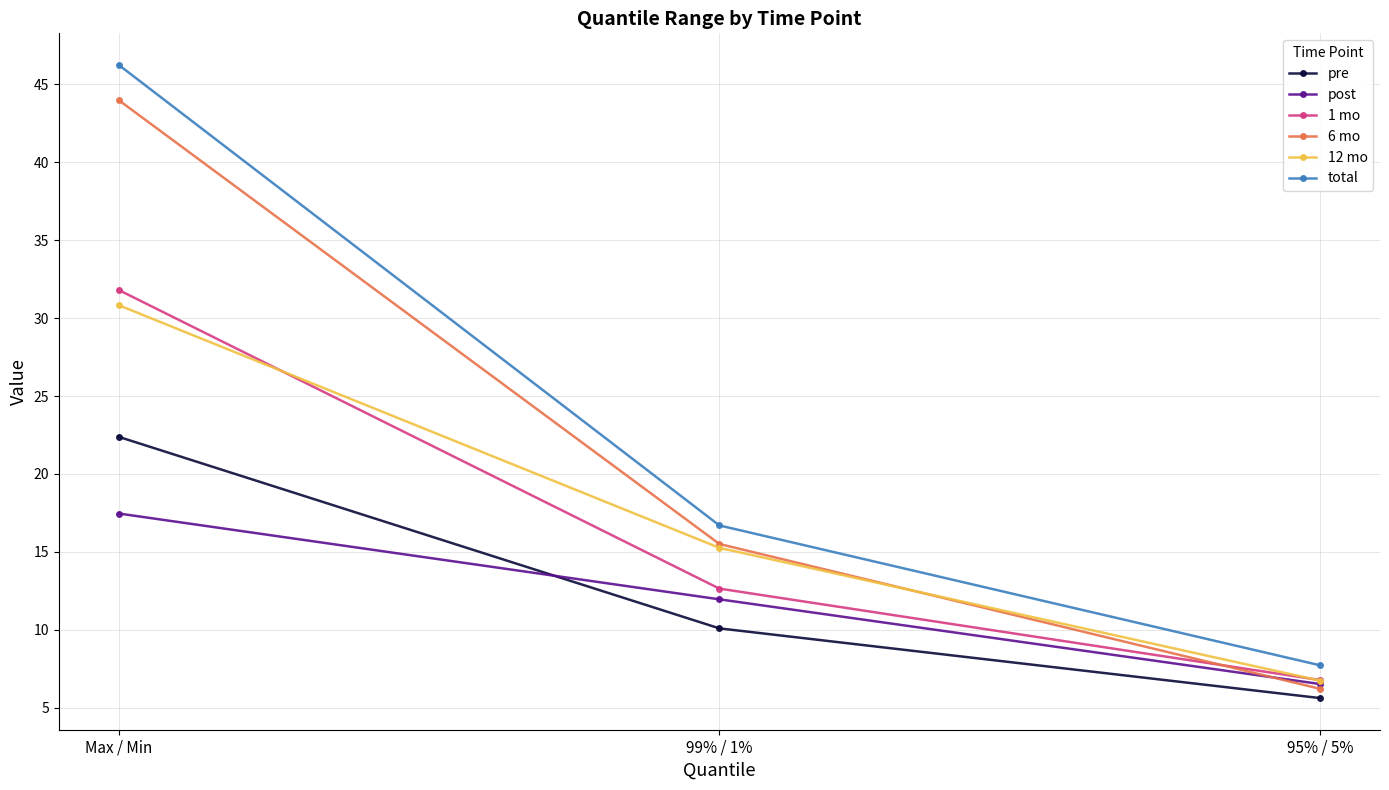

How many lines are shown in the chart?

6